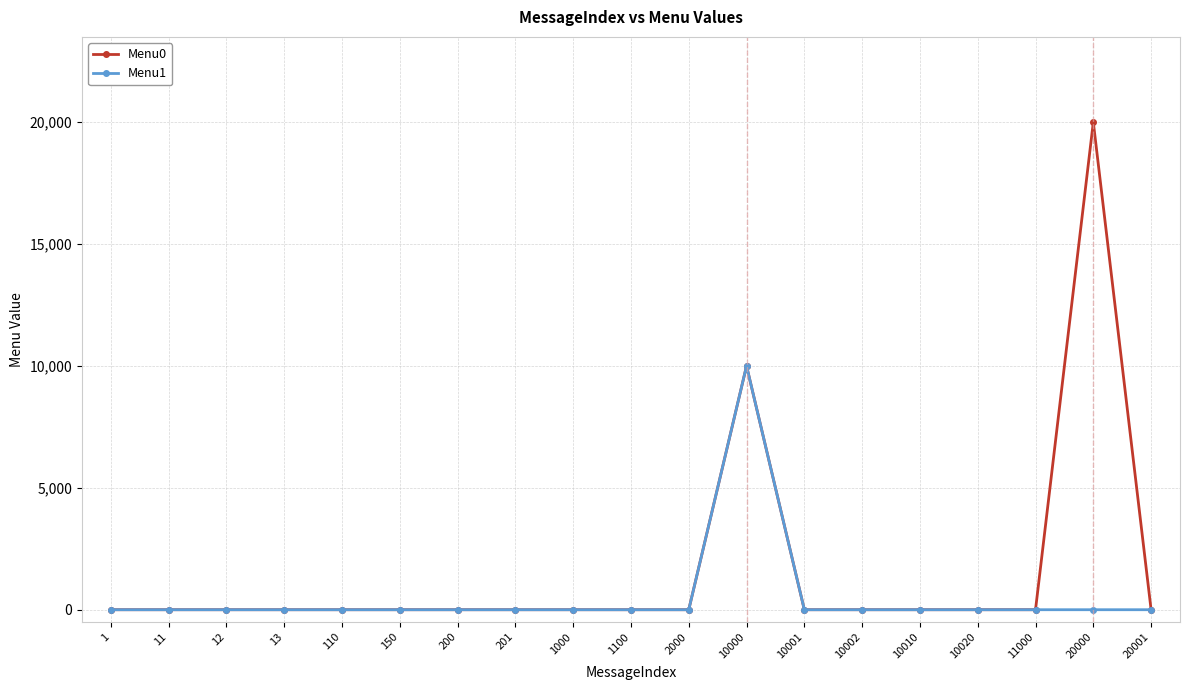

What is the sum of all Menu0 values?

30002